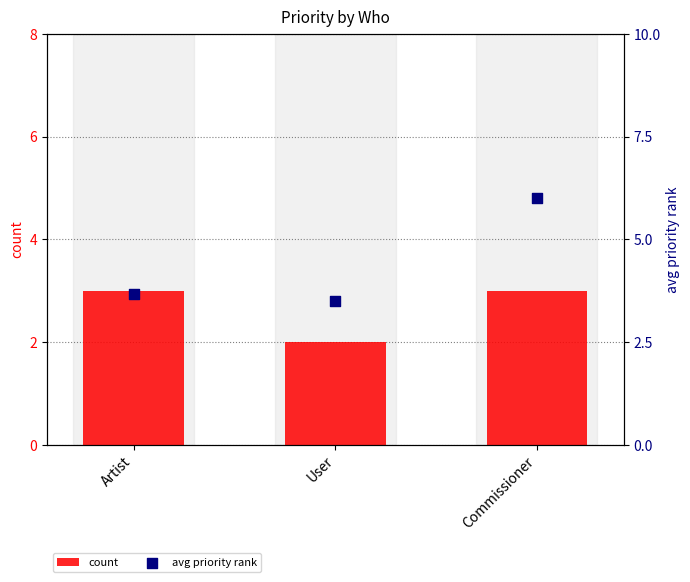

Is the value of avg priority rank at Commissioner greater than the value of count at Artist?

Yes